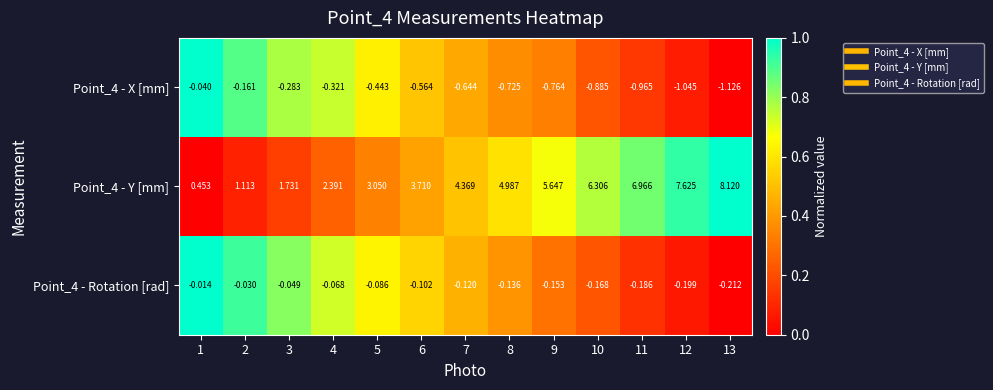

Count the number of categories in the chart.

13